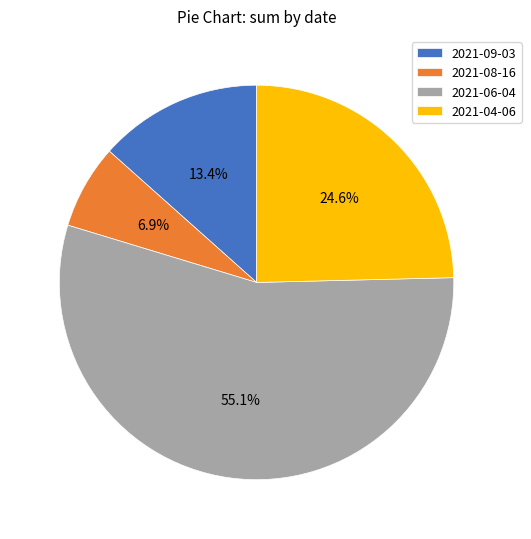

To the nearest percent, what is the difference between the largest and smallest slice percentages?

48%